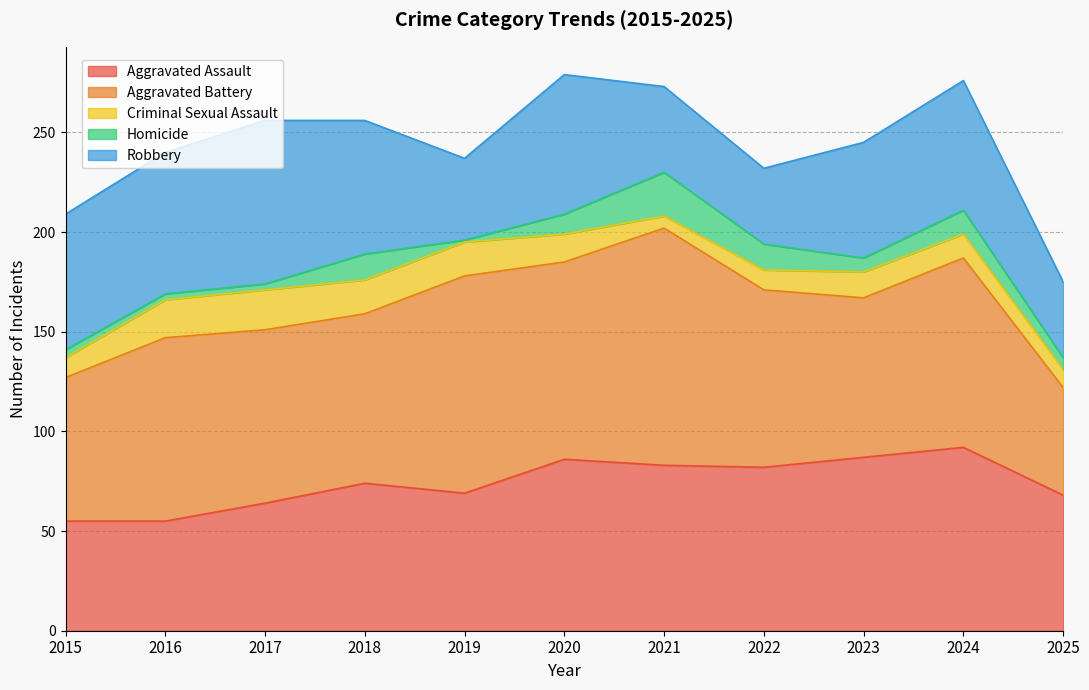

Reading right to left, list all the values displayed in this chart.

Aggravated Assault: 68	92	87	82	83	86	69	74	64	55	55
Aggravated Battery: 54	95	80	89	119	99	109	85	87	92	72
Criminal Sexual Assault: 9	12	13	10	6	14	17	17	20	19	10
Homicide: 6	12	7	13	22	10	1	13	3	3	4
Robbery: 38	65	58	38	43	70	41	67	82	71	68